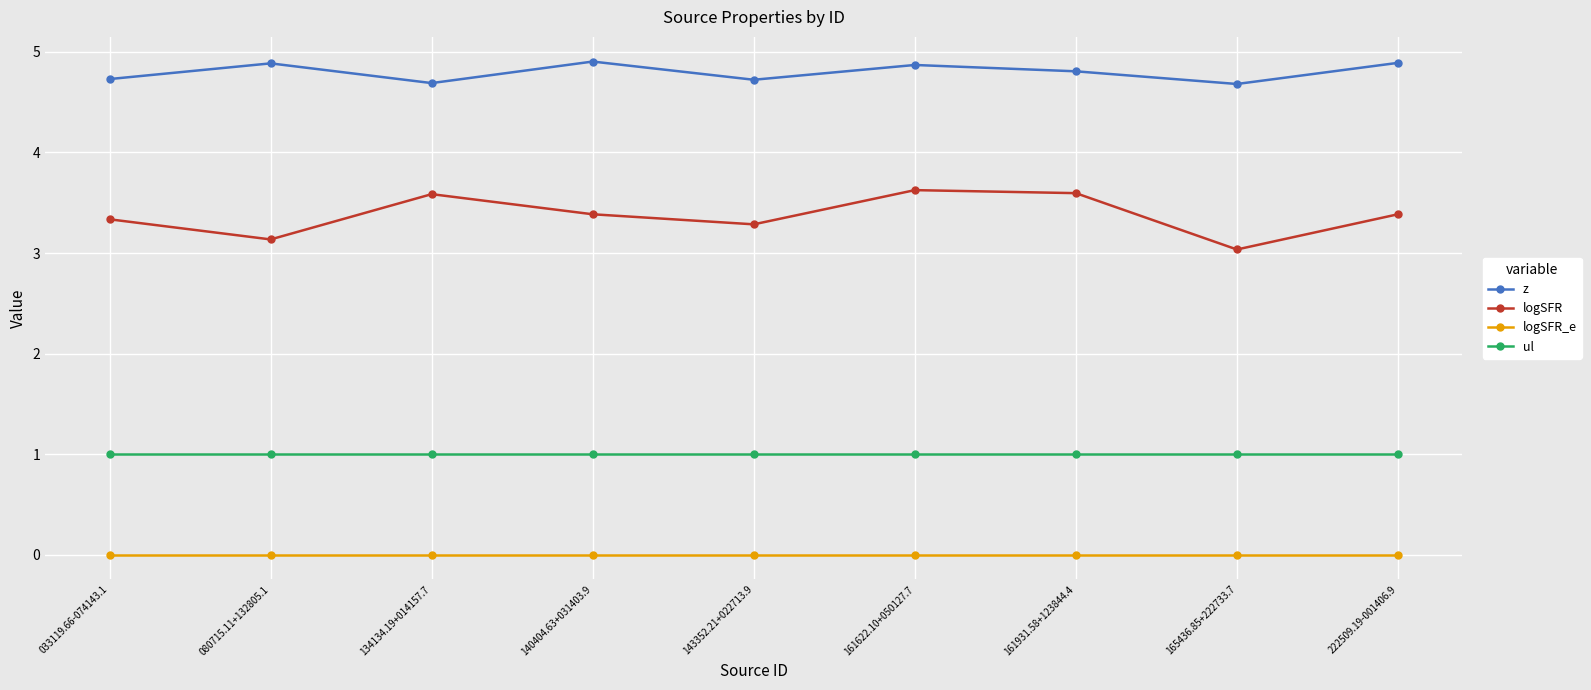

Reading left to right, what are all the values shown in this chart?

z: 4.7	4.9	4.7	4.9	4.7	4.9	4.8	4.7	4.9
logSFR: 3.3	3.1	3.6	3.4	3.3	3.6	3.6	3.0	3.4
logSFR_e: 0.0	0.0	0.0	0.0	0.0	0.0	0.0	0.0	0.0
ul: 1.0	1.0	1.0	1.0	1.0	1.0	1.0	1.0	1.0